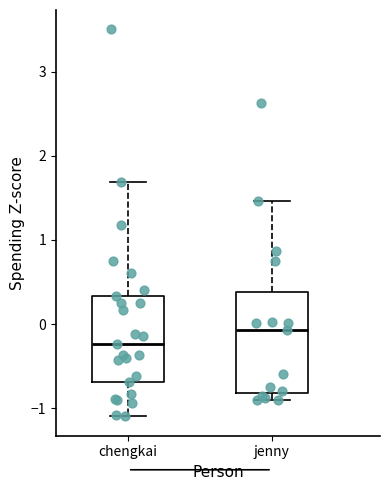

Which box is the tallest, from its lower edge to its upper edge?

jenny